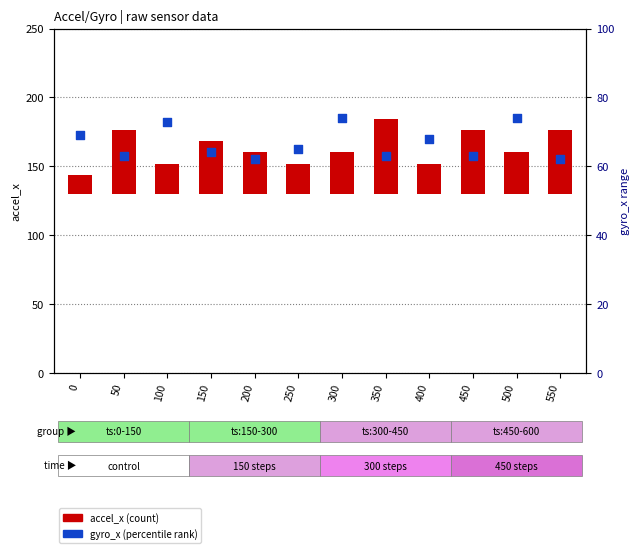

At which category is the sum across all series the highest?

350